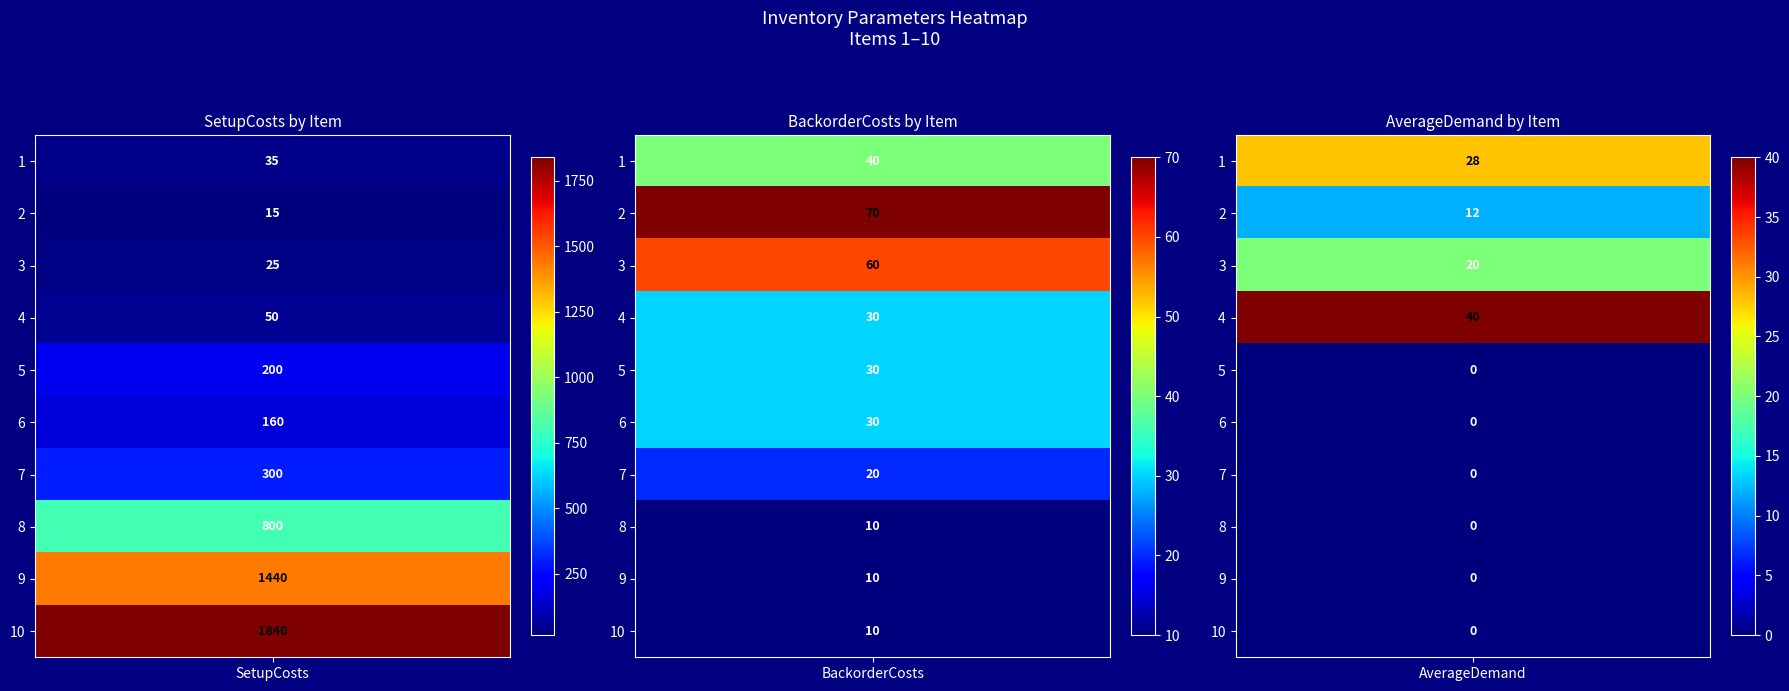

Reading left to right, list all the values displayed in this chart.

1: 0=35	1=15	2=25	3=50	4=200	5=160	6=300	7=800	8=1440	9=1840
2: 0=40	1=70	2=60	3=30	4=30	5=30	6=20	7=10	8=10	9=10
3: 0=28	1=12	2=20	3=40	4=0	5=0	6=0	7=0	8=0	9=0